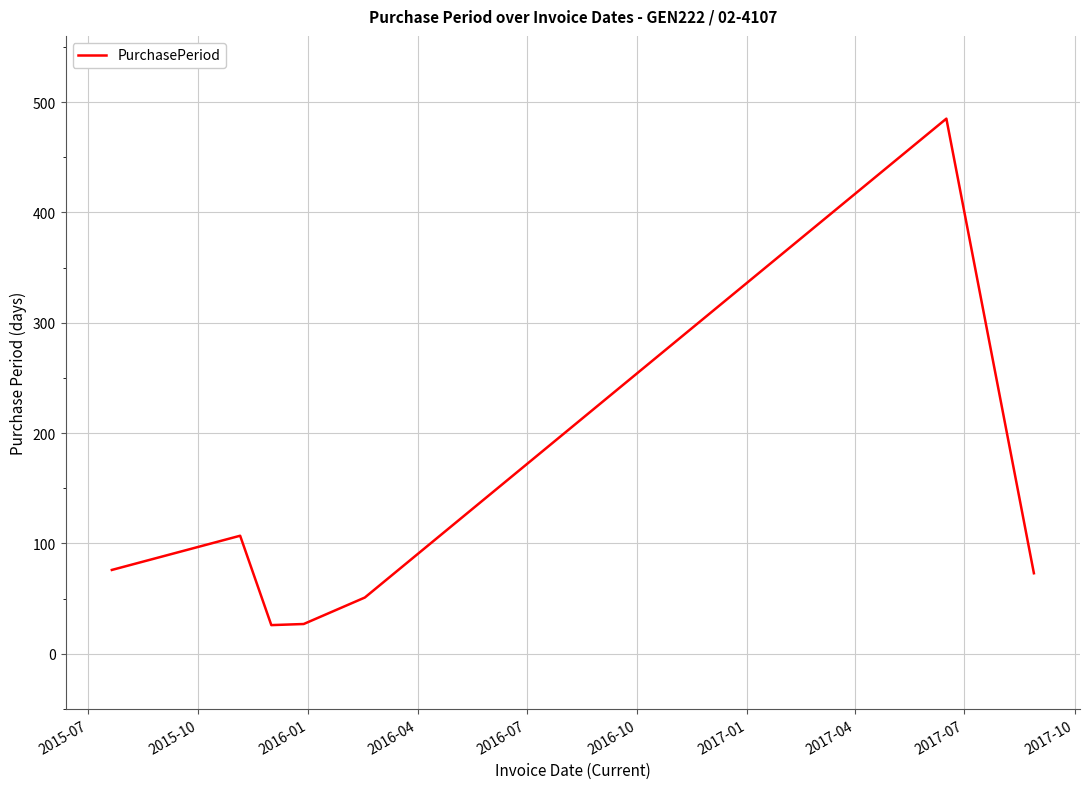

What is the smallest value displayed?

26